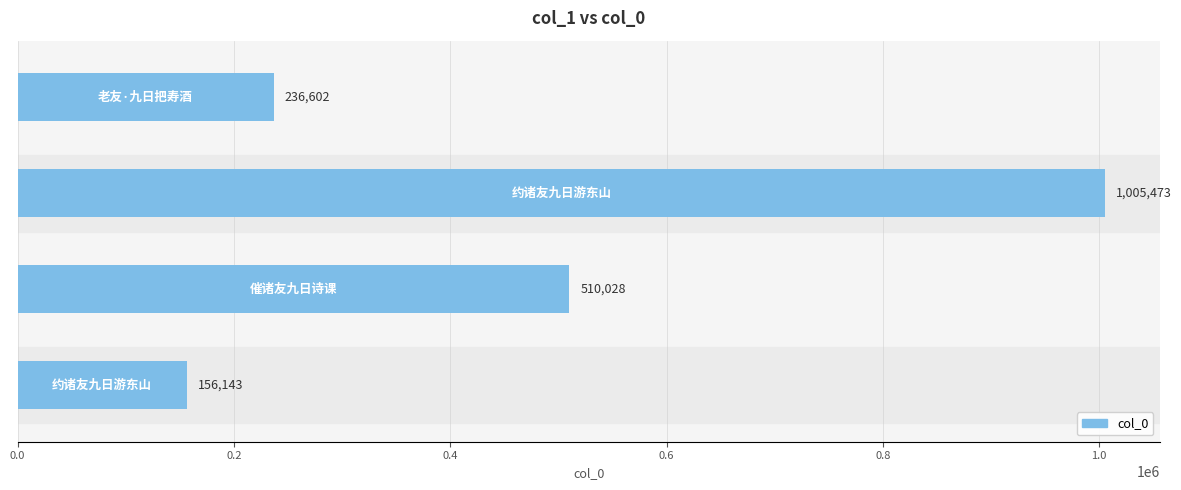

What is the difference between the second highest and minimum values?

353885